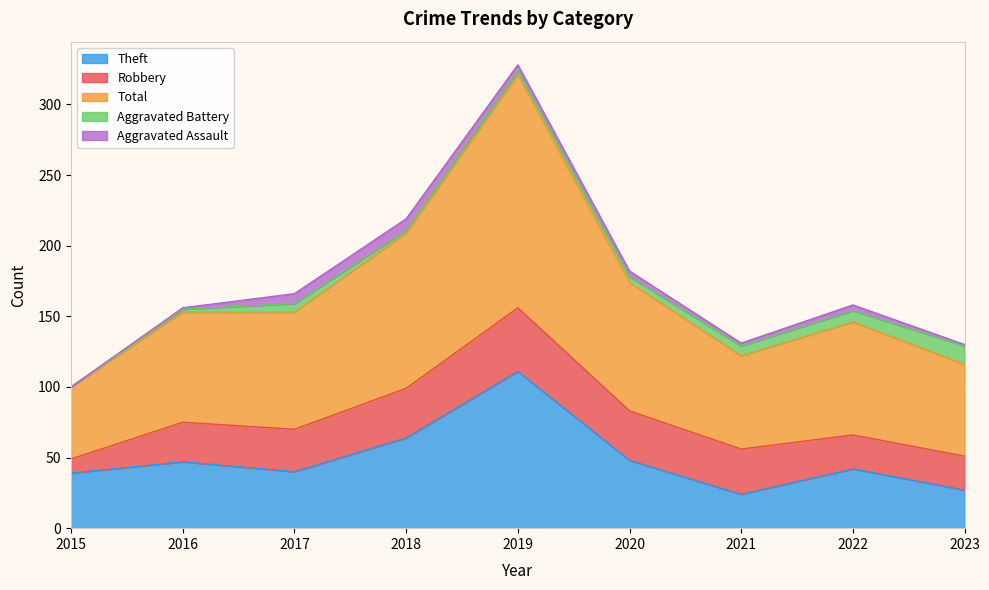

What is the value of the Theft point at the 9th from the left?

27